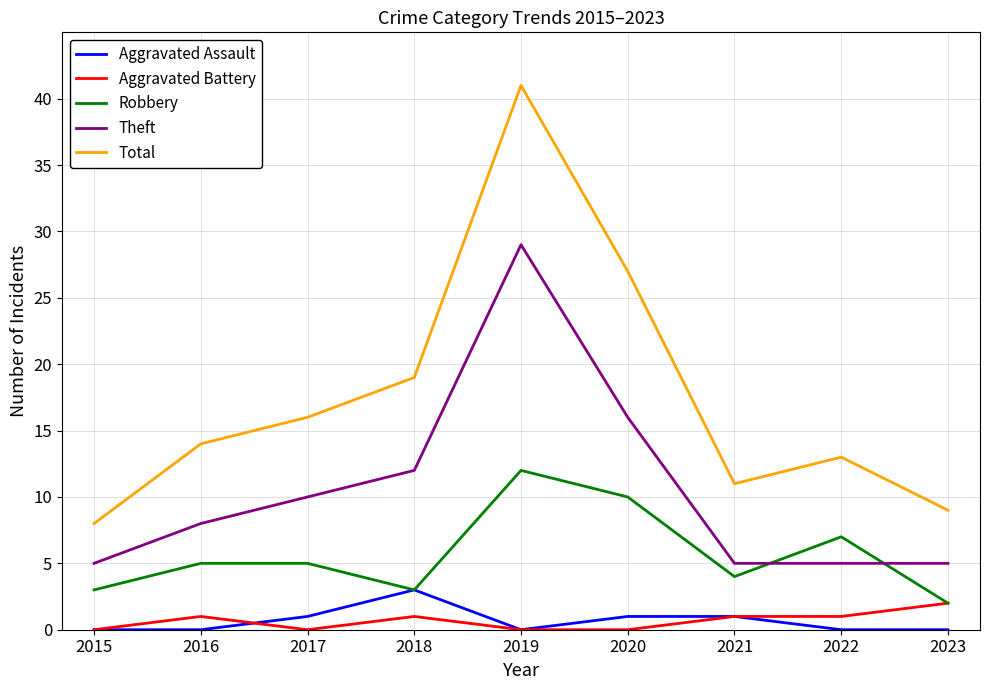

Reading left to right, what are all the values shown in this chart?

Aggravated Assault: 0	0	1	3	0	1	1	0	0
Aggravated Battery: 0	1	0	1	0	0	1	1	2
Robbery: 3	5	5	3	12	10	4	7	2
Theft: 5	8	10	12	29	16	5	5	5
Total: 8	14	16	19	41	27	11	13	9